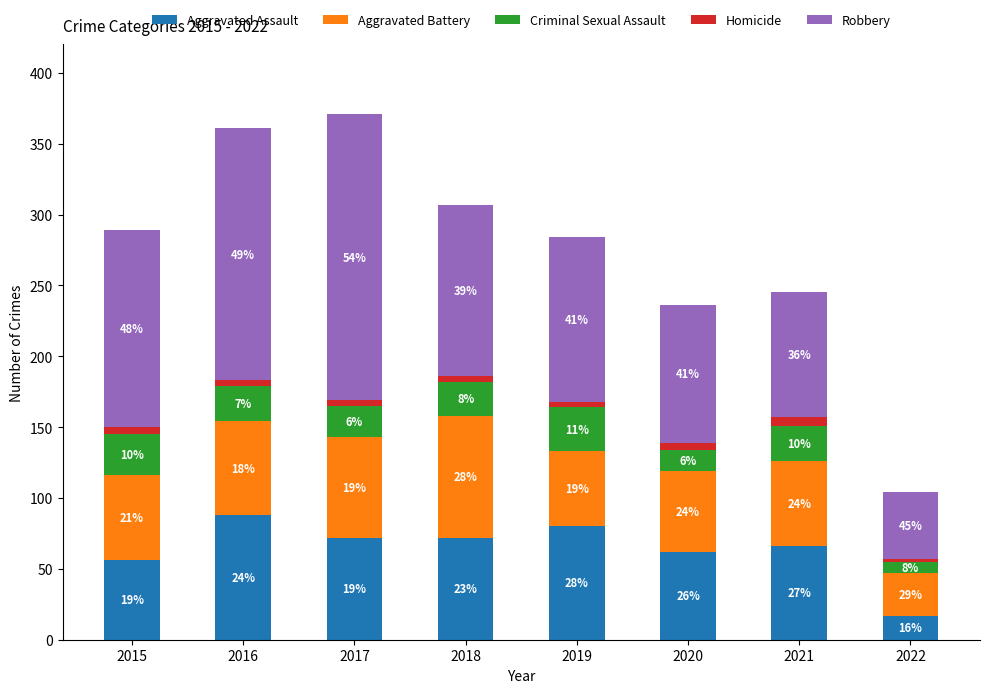

What is the difference between the maximum and minimum values in the Aggravated Battery series?

56